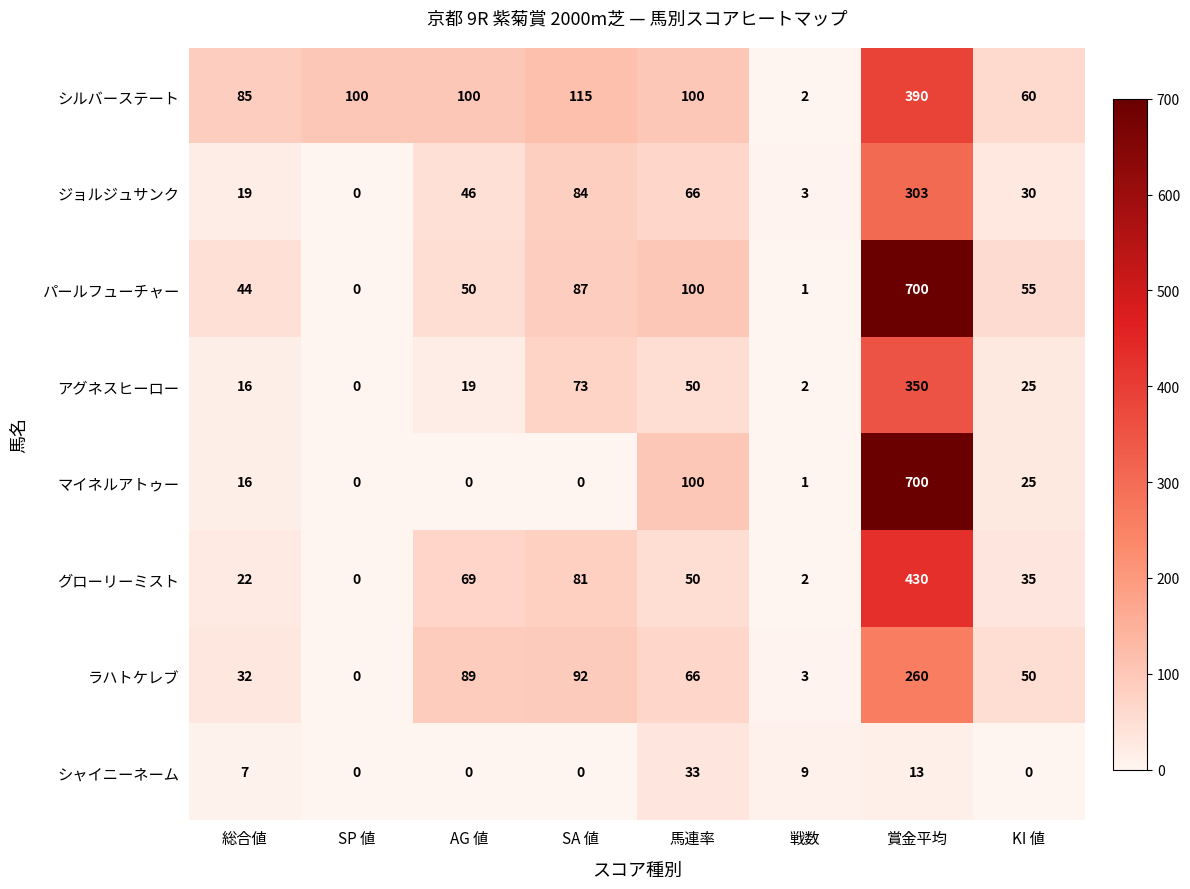

The value of ジョルジュサンク at 総合値 is 7. True or false?

False